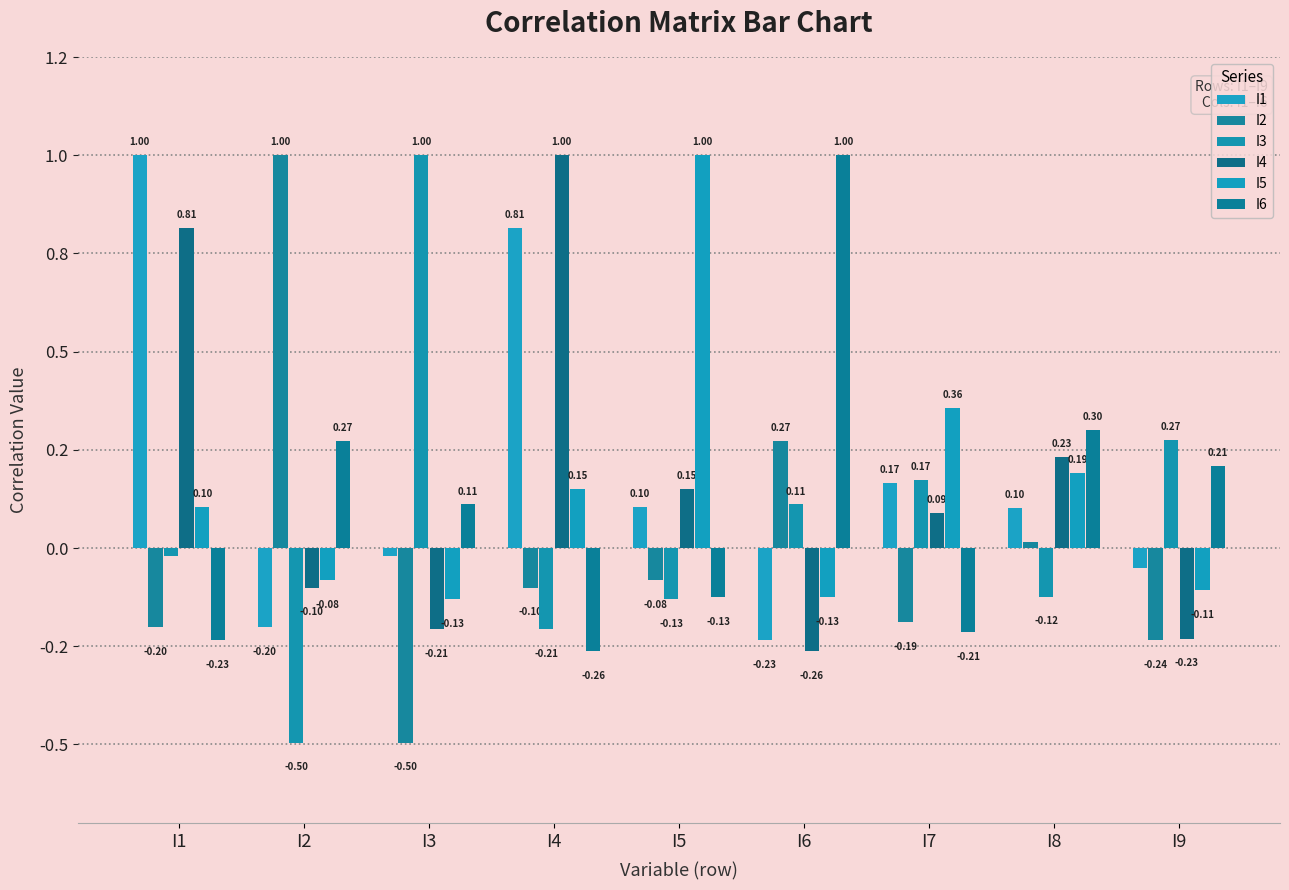

What is the sum of the I5 values at I3 and I7?

0.2